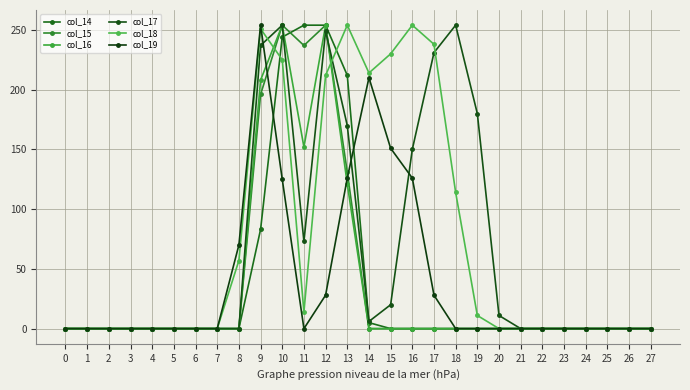

How many data points does each series have?

28